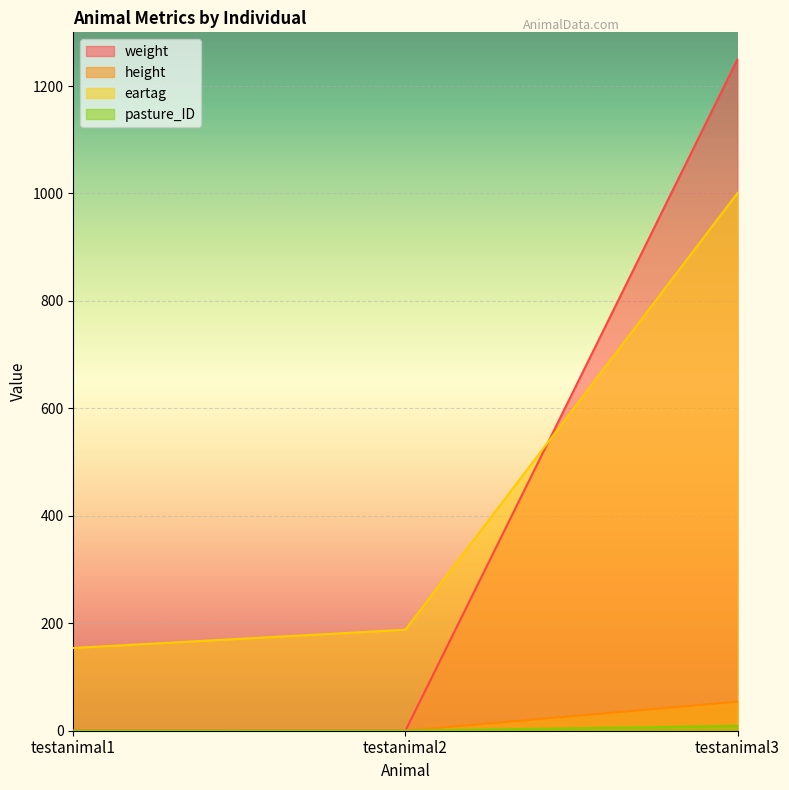

Reading left to right, list all the values displayed in this chart.

weight: testanimal1=0	testanimal2=0	testanimal3=9
height: testanimal1=0	testanimal2=0	testanimal3=1250
eartag: testanimal1=154	testanimal2=188	testanimal3=1001
pasture_ID: testanimal1=0	testanimal2=0	testanimal3=54